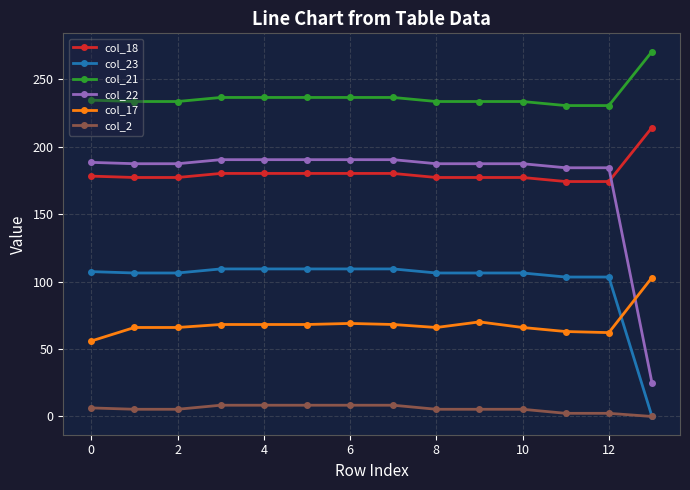

What is the difference between the maximum and minimum values in the col_2 series?

8.3